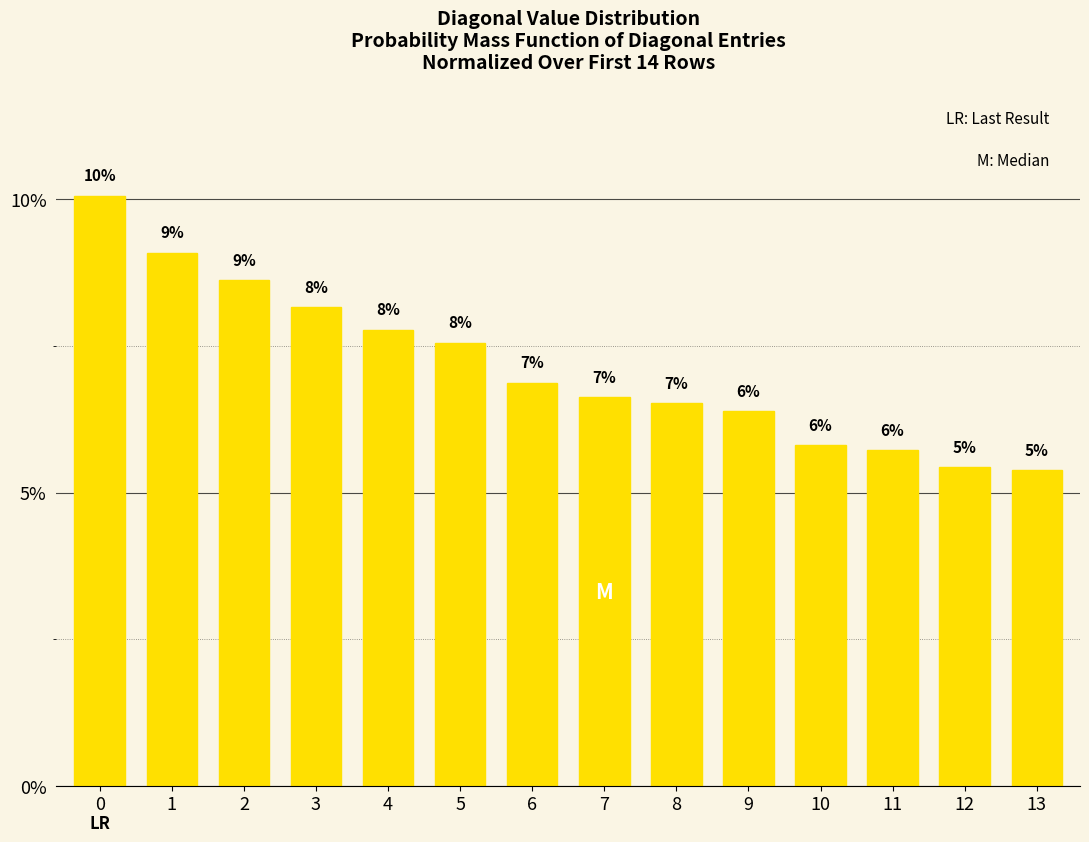

Are the bars horizontal?

No